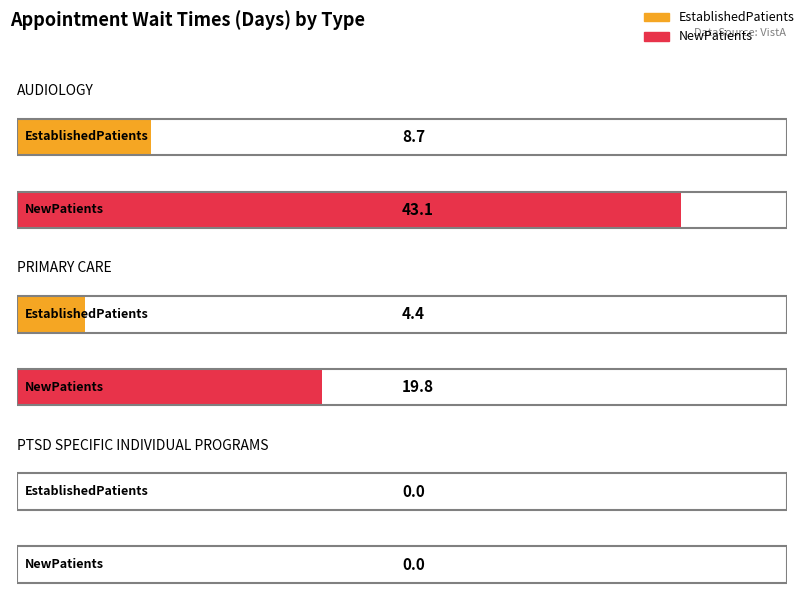

Rank the series at PTSD SPECIFIC INDIVIDUAL PROGRAMS from lowest to highest value.

EstablishedPatients, NewPatients